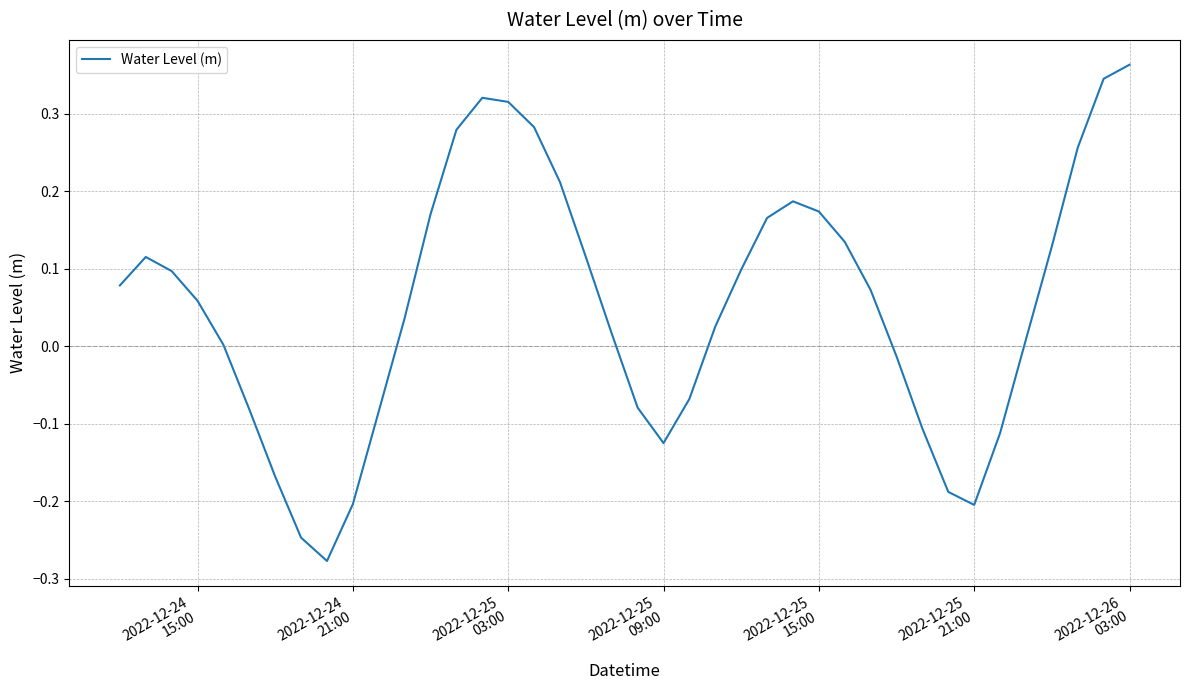

What is the difference between the maximum and minimum values?

0.6